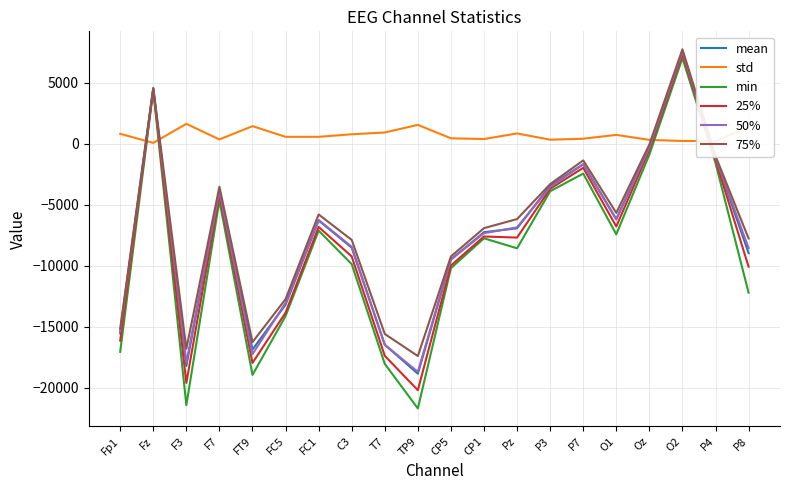

Between FC5 and T7, which series saw the biggest shift?

min